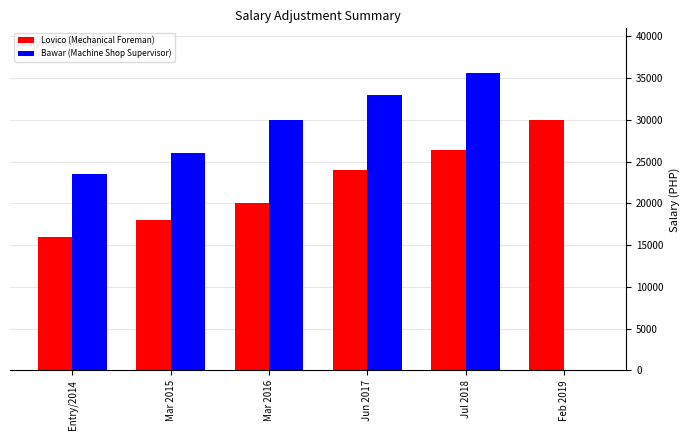

At which category is the sum across all series the highest?

Jul 2018